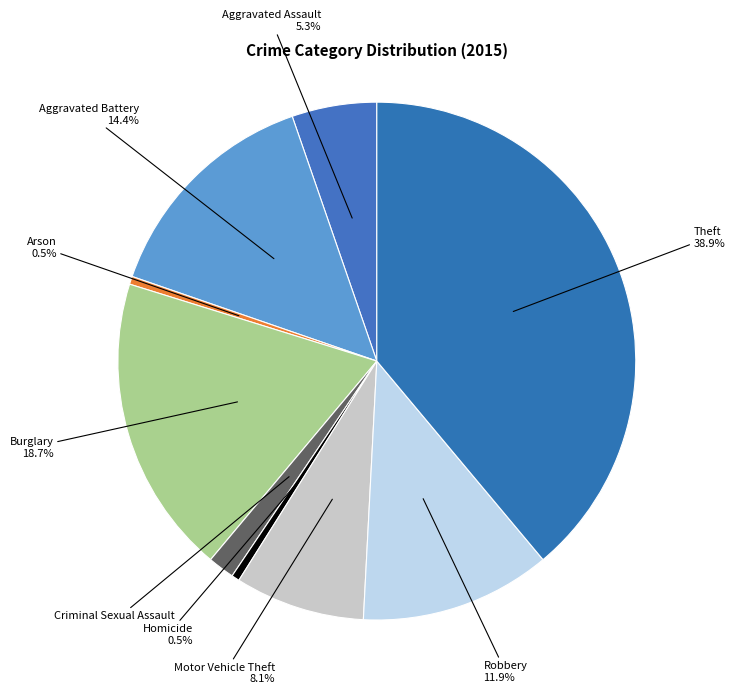

How many segments does this pie chart have?

9